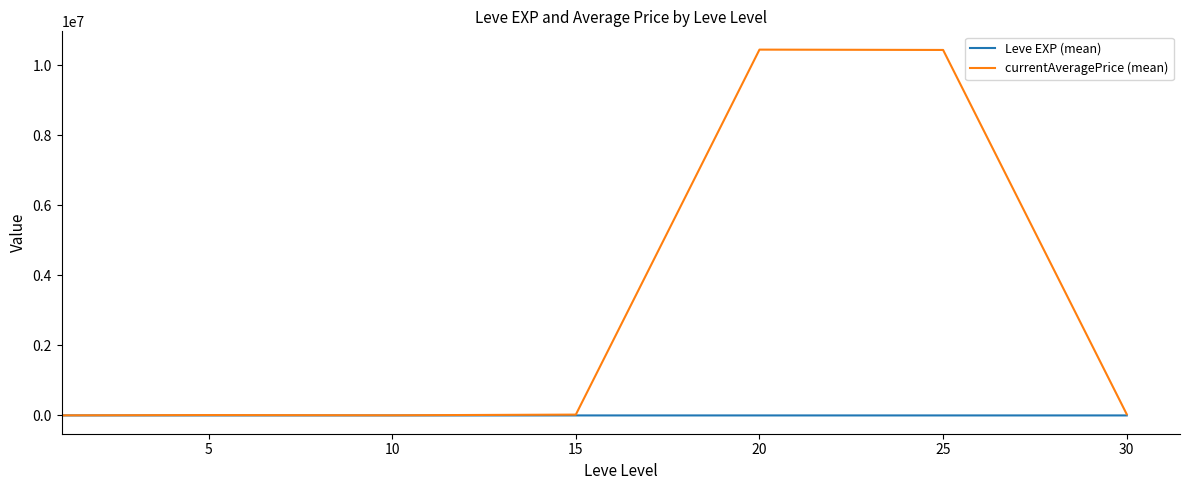

Which series has the largest total across all categories?

currentAveragePrice (mean)